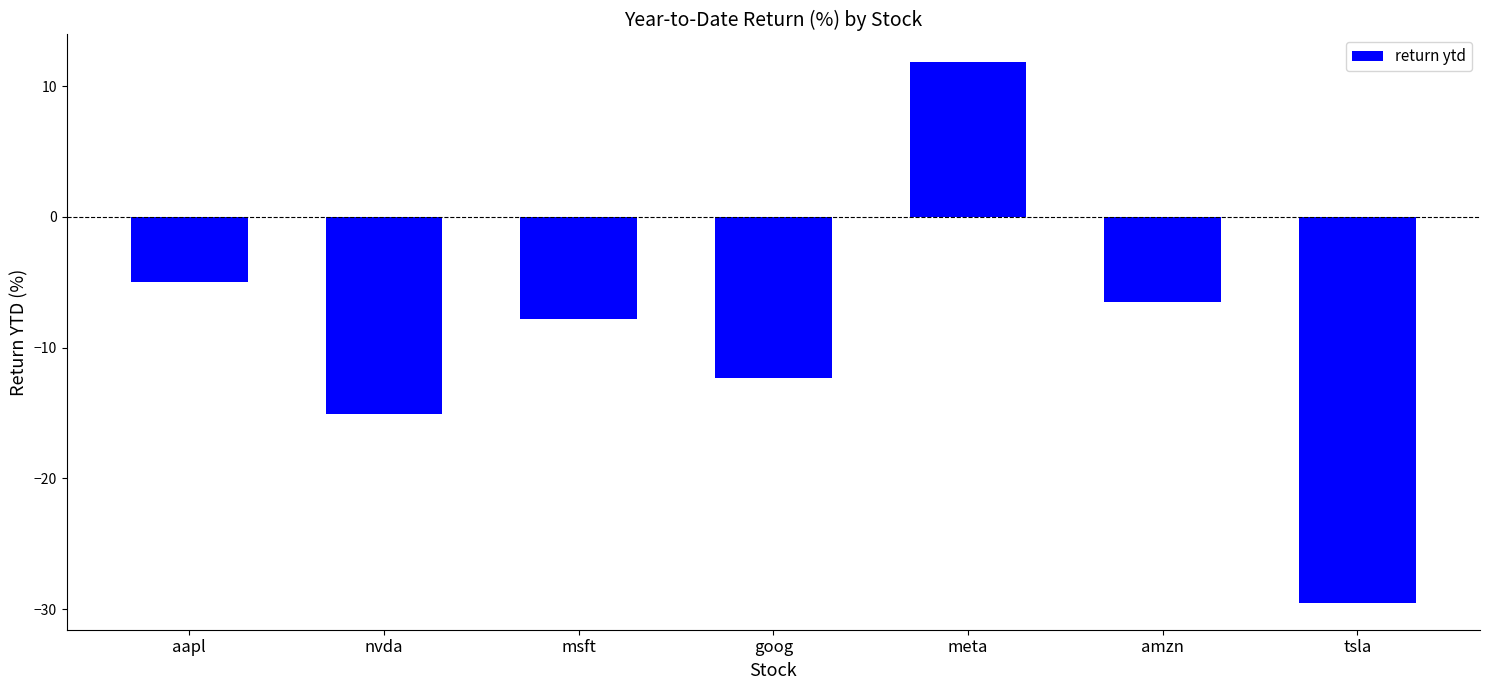

How many data points does each series have?

7